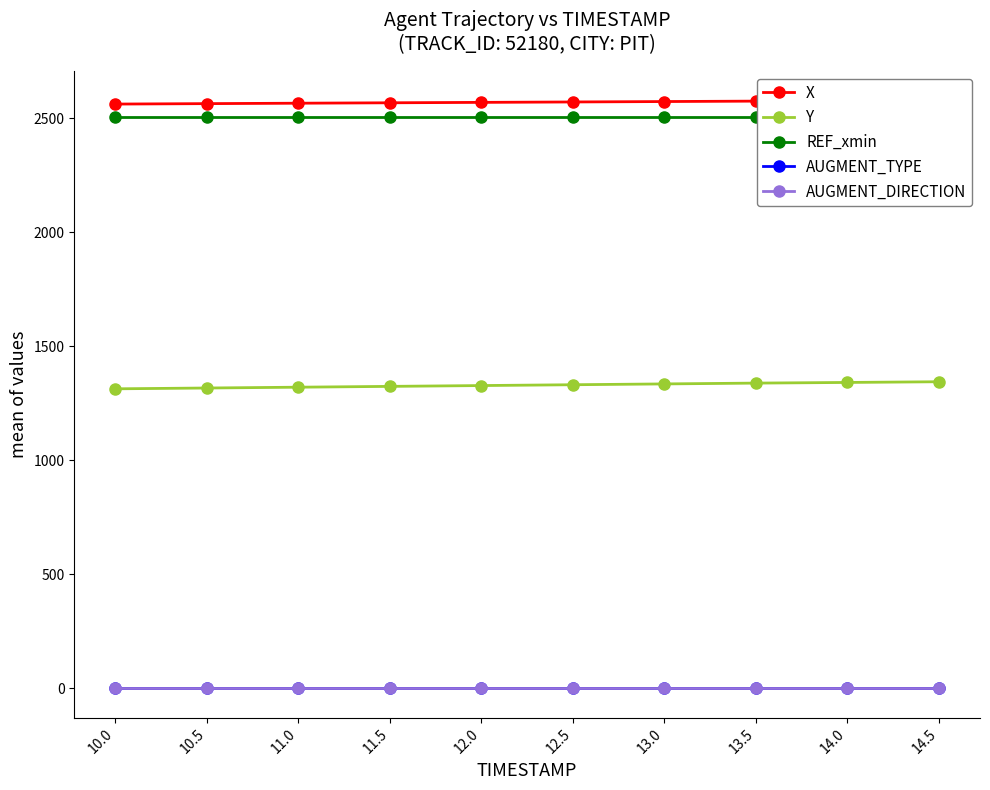

Reading left to right, extract all data points from this chart.

X: 2562.5	2564.4	2566.3	2568.1	2569.9	2571.8	2573.6	2575.4	2576.9	2578.5
Y: 1313.5	1317.0	1320.6	1324.2	1327.8	1331.4	1334.9	1338.5	1341.4	1344.5
REF_xmin: 2507.7	2507.7	2507.7	2507.7	2507.7	2507.7	2507.7	2507.7	2507.7	2507.7
AUGMENT_TYPE: 0.0	0.0	0.0	0.0	0.0	0.0	0.0	0.0	0.0	0.0
AUGMENT_DIRECTION: 0.0	0.0	0.0	0.0	0.0	0.0	0.0	0.0	0.0	0.0